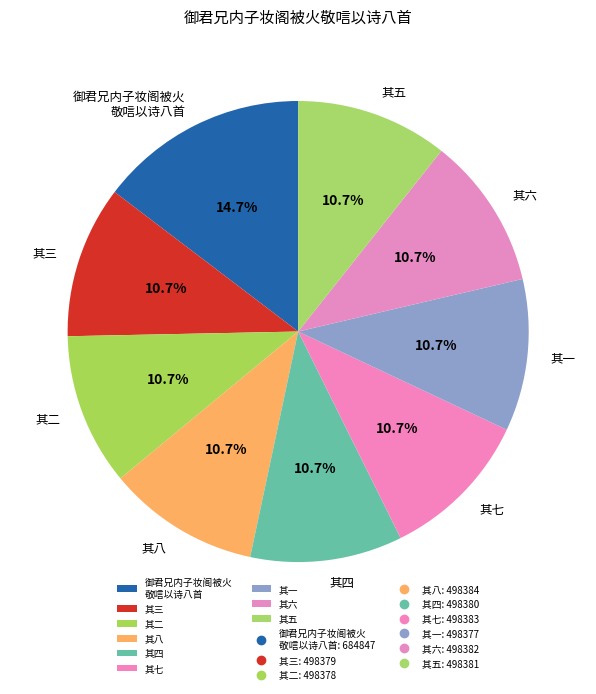

To the nearest percent, what is the difference between the largest and smallest slice percentages?

4%